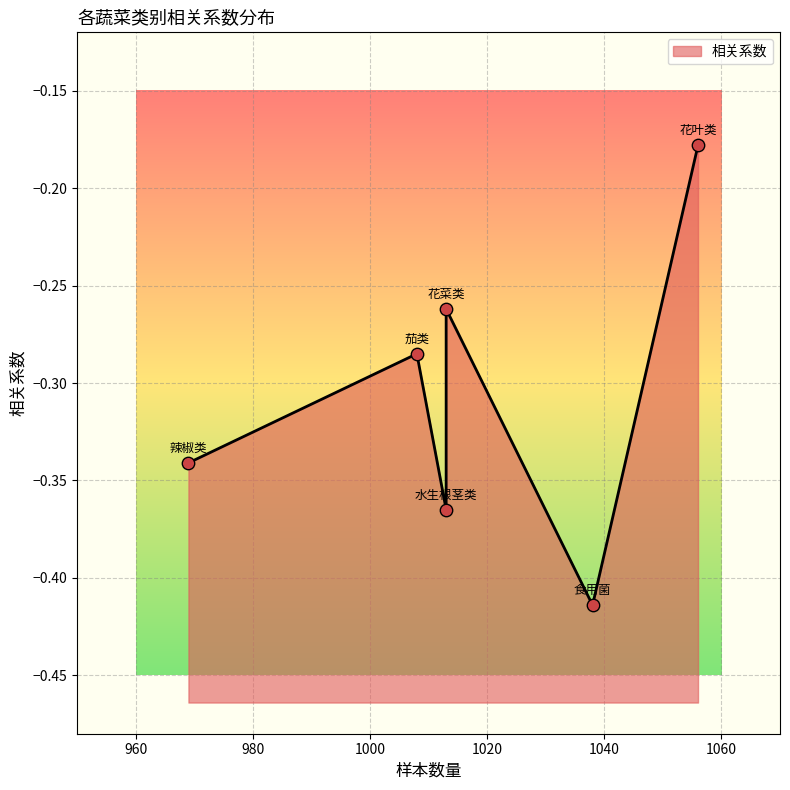

What is the change in value from 花菜类 to 辣椒类?

-0.1